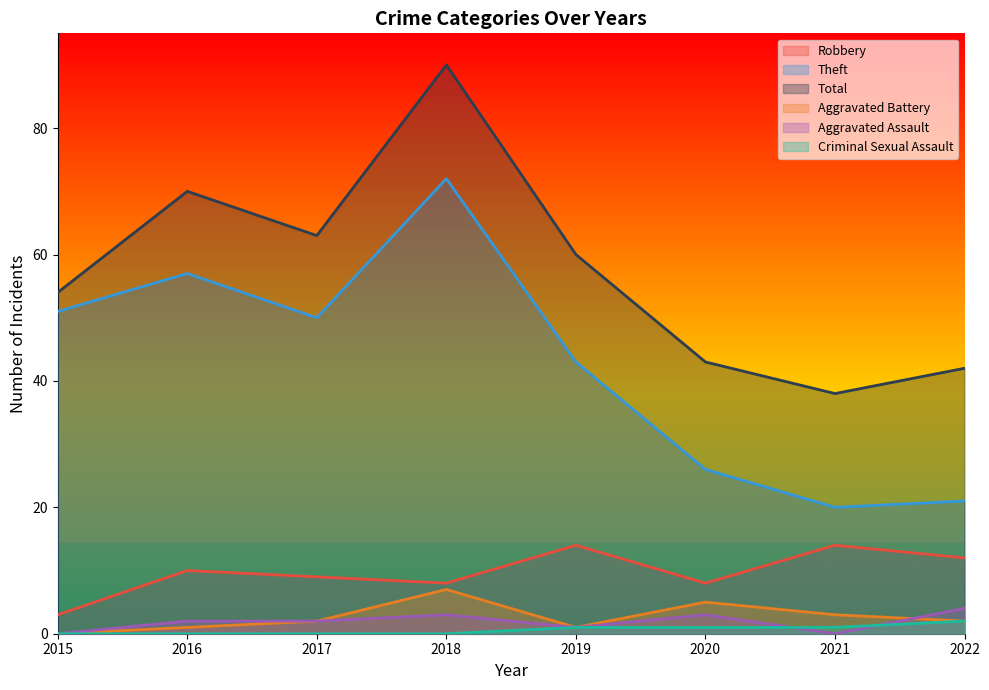

In Robbery, how many points are higher than both neighbors (excluding endpoints)?

3